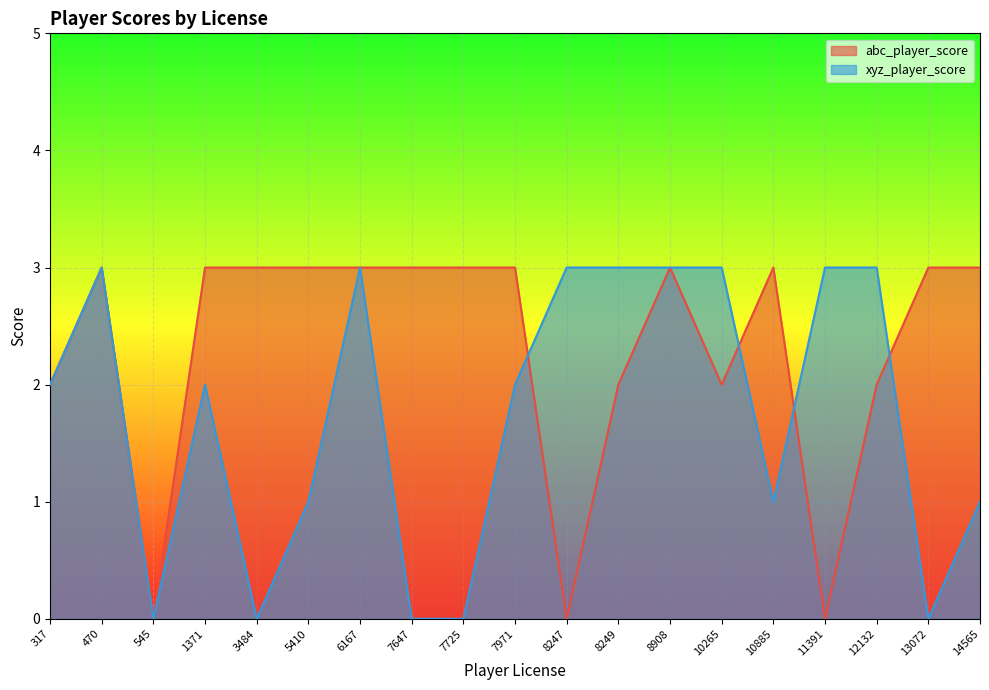

At which label is abc_player_score closest to 1?

317